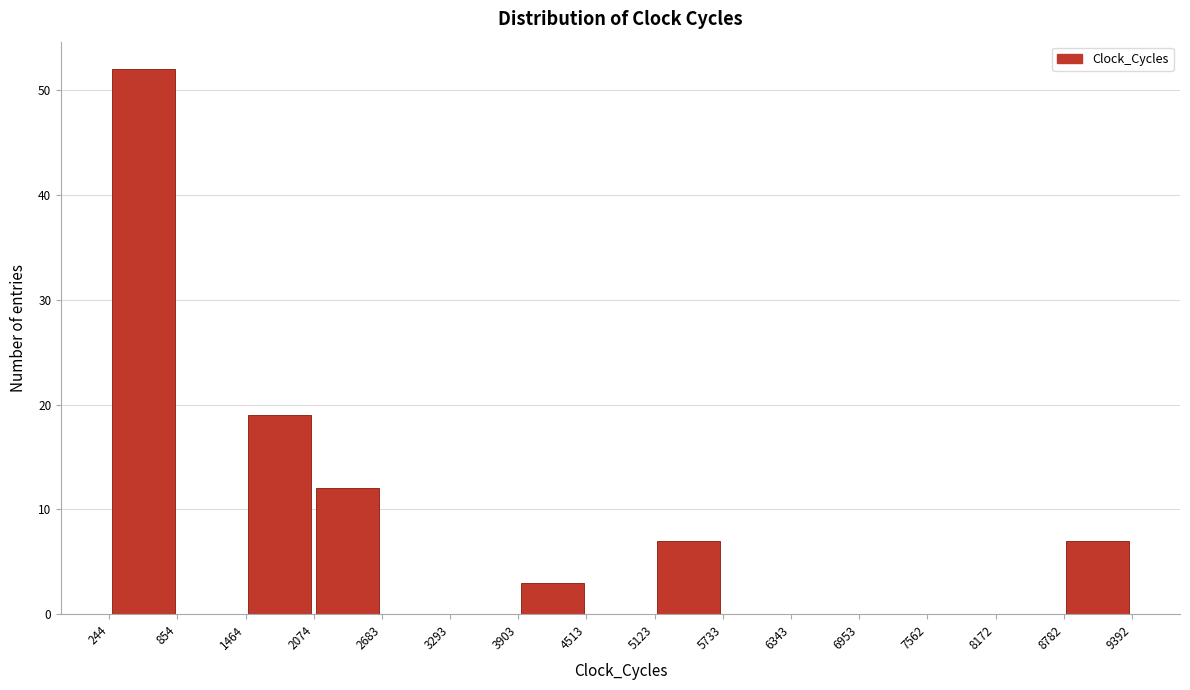

Over which range of the x-axis is the bar tallest?

244 to 854